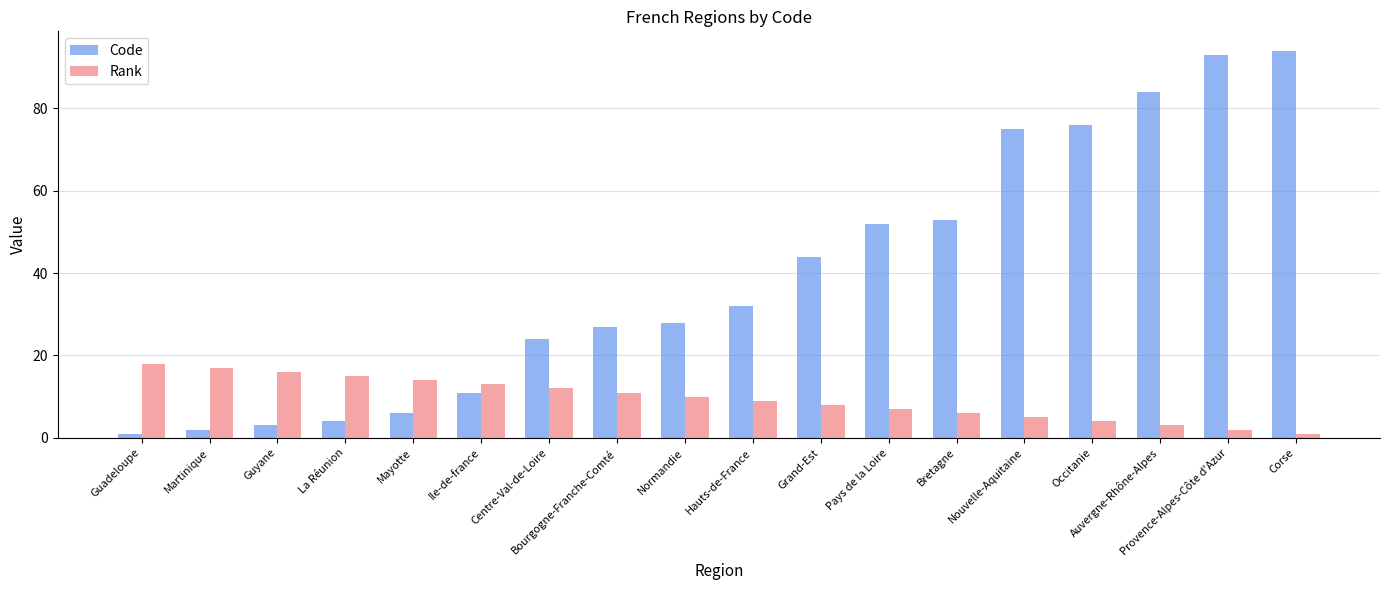

What is the spread (max minus min) of values at Martinique?

15